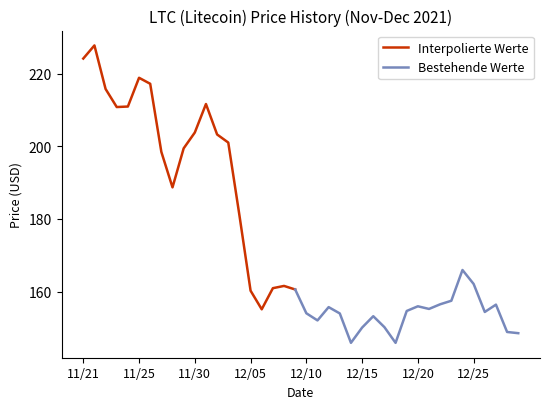

What is the value of the 26th point from the left?

150.1